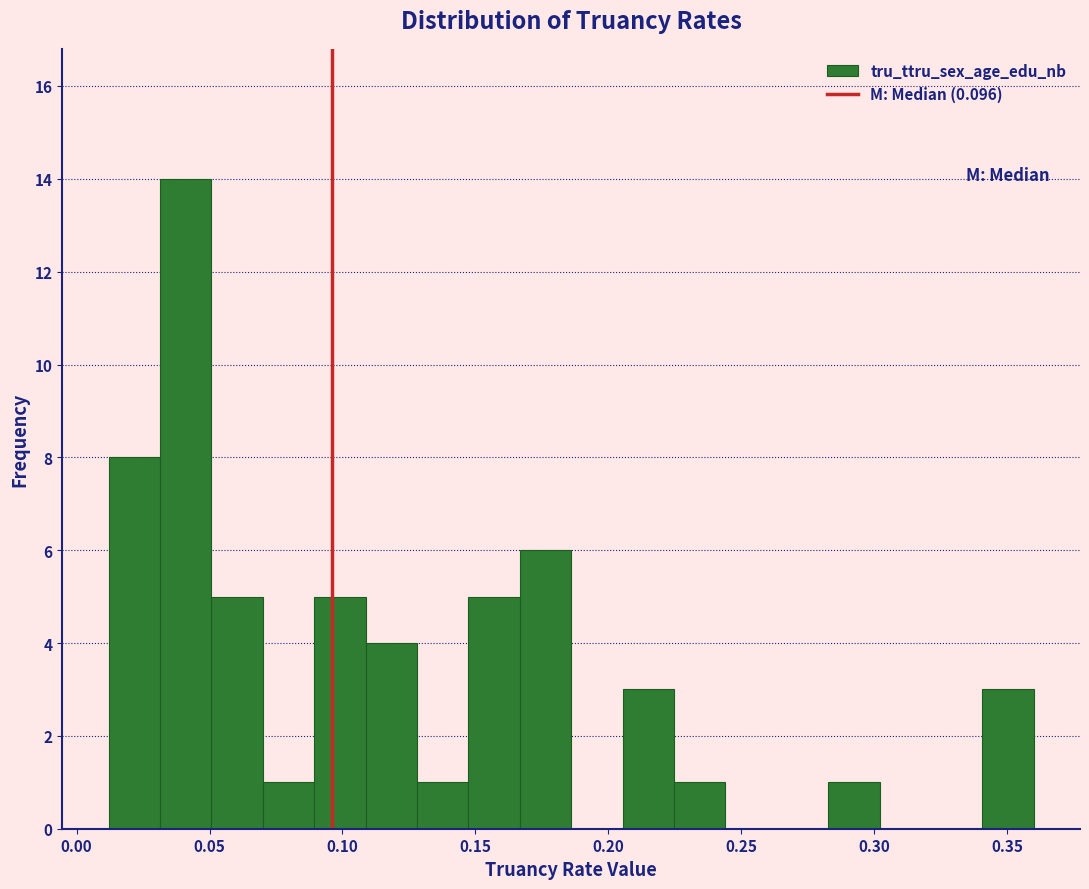

Read against the x-axis, roughly where is the centre of the tallest bar?

0.040